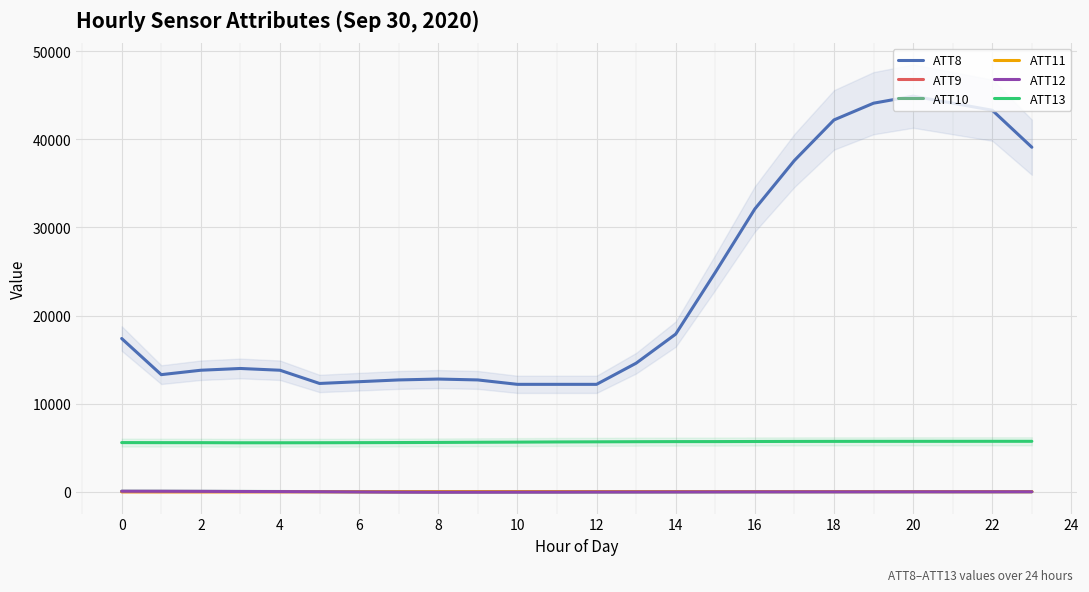

At how many categories does at least one series exceed 32321?

7